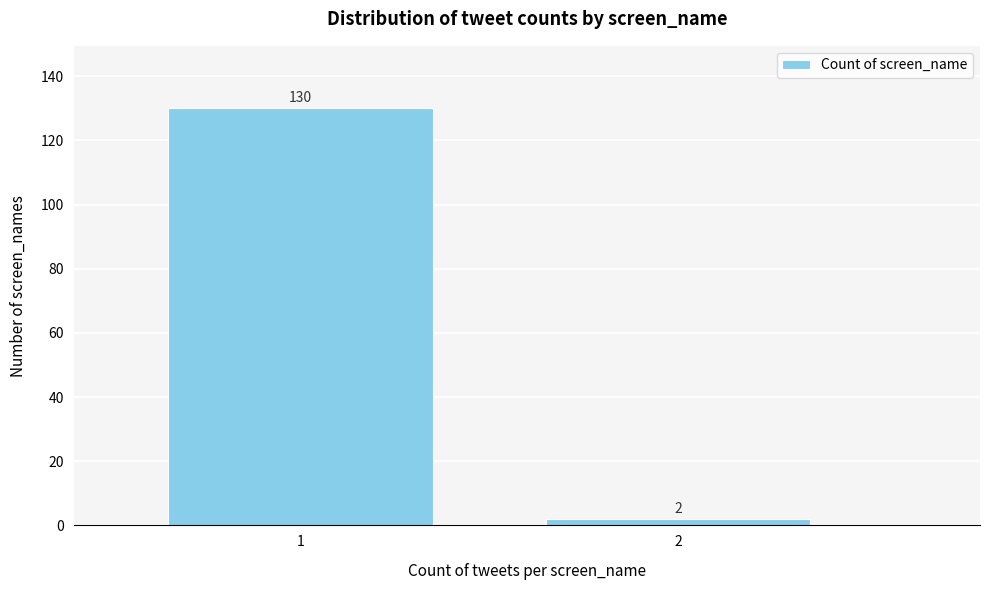

Reading right to left, list all the values displayed in this chart.

2	130